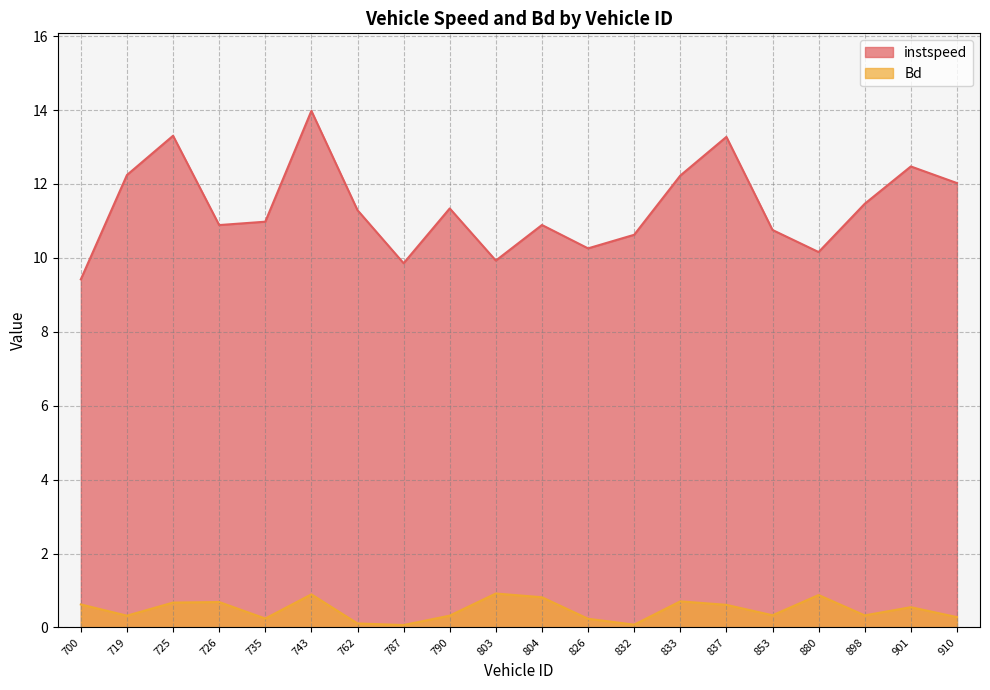

What is the sum of all Bd values?

9.7